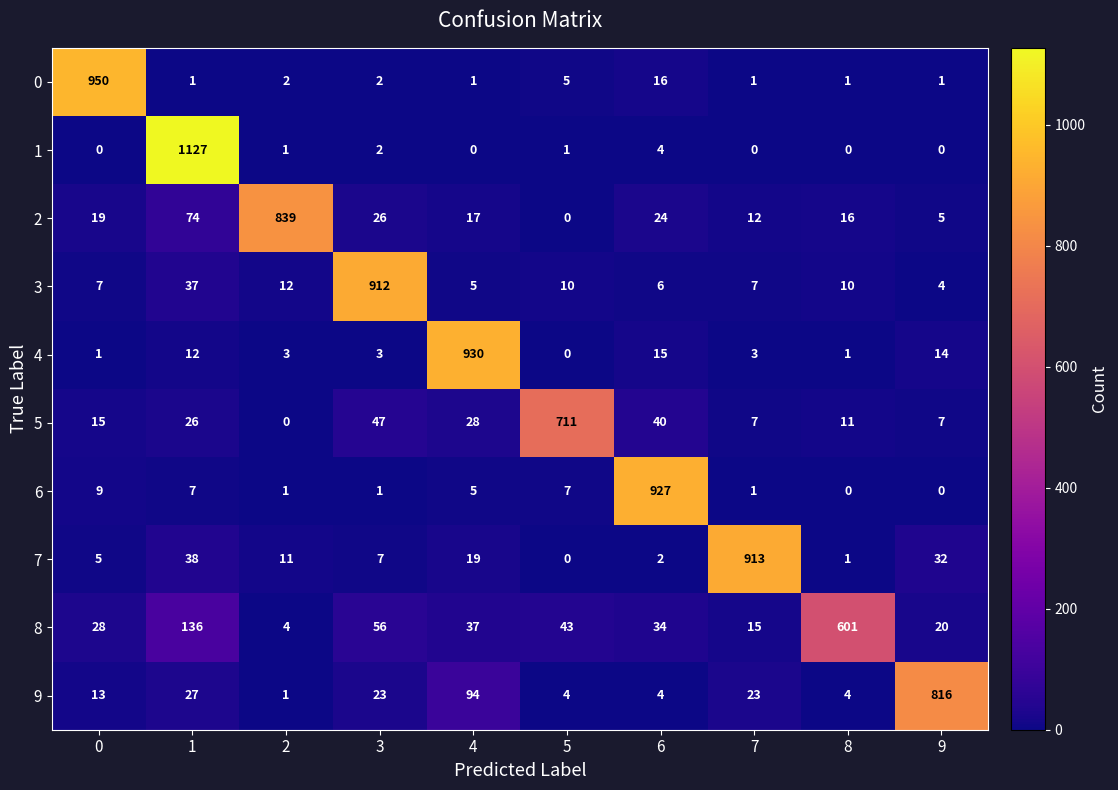

Between 1 and 9, which series saw the biggest shift?

1